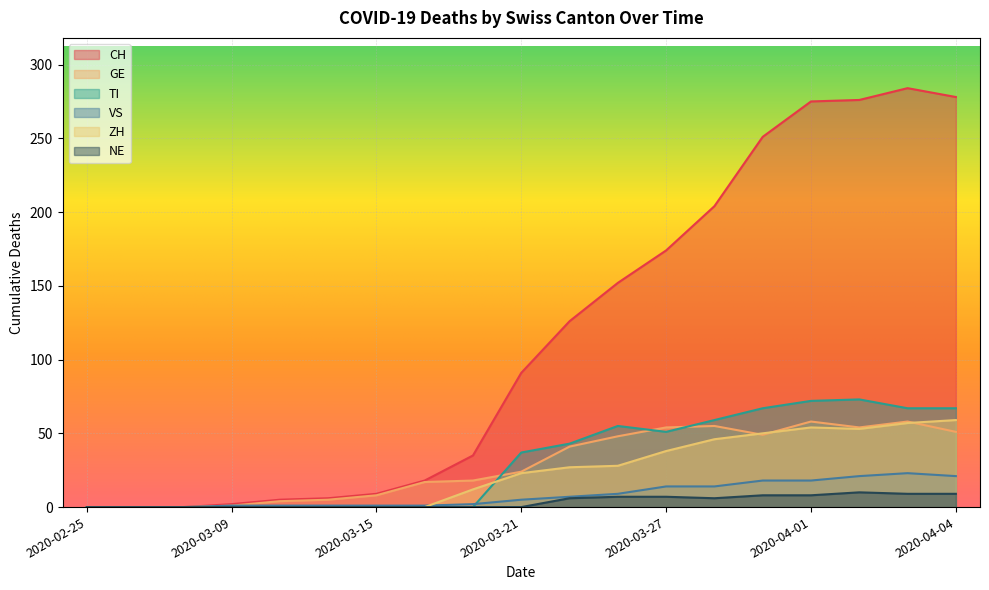

How many data points in VS are above 5?

9